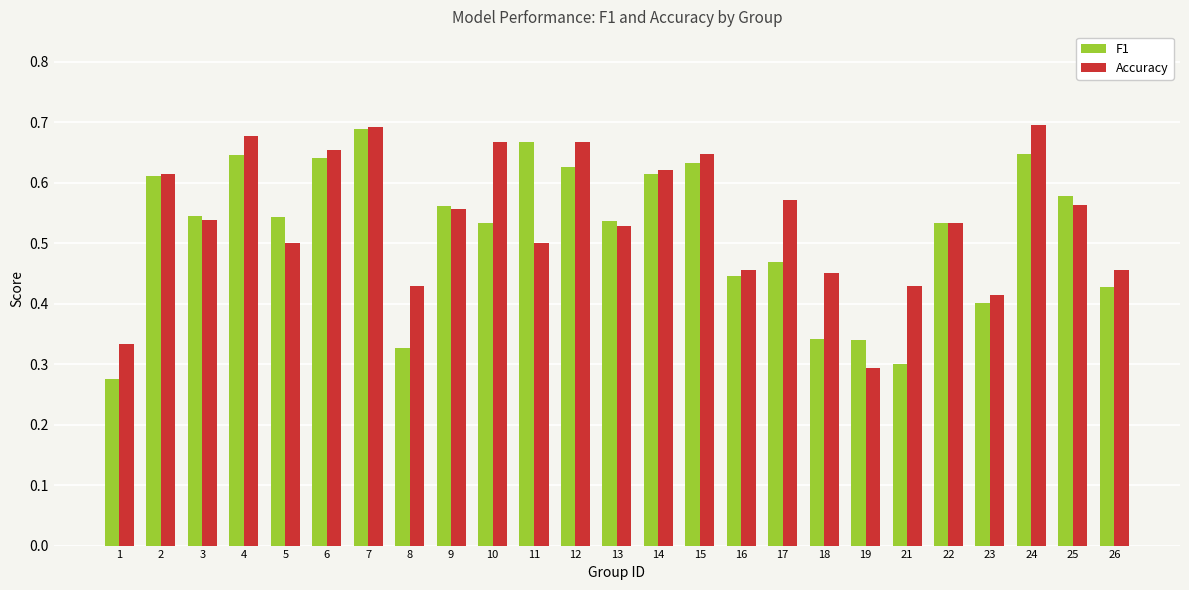

At which label does F1 reach its peak?

7